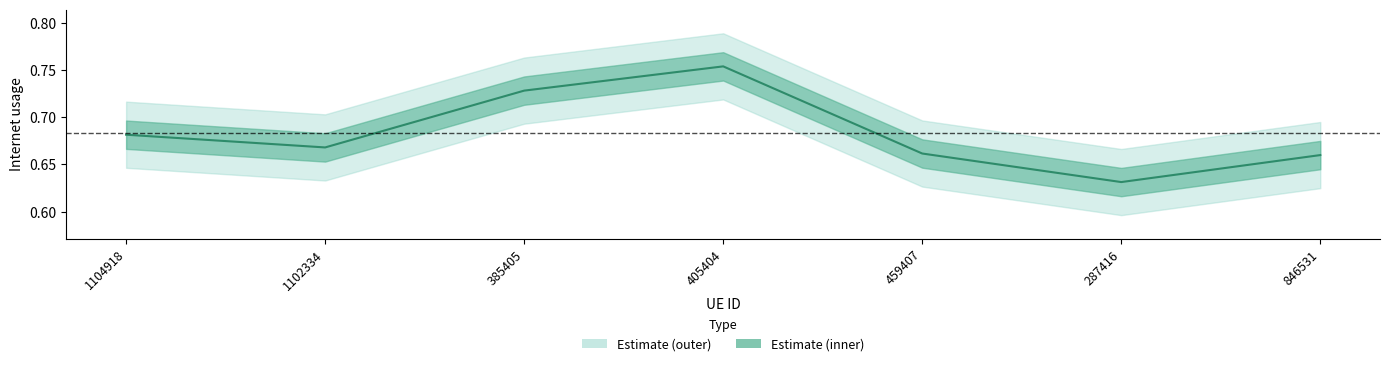

Reading left to right, what are all the values shown in this chart?

1104918=0.7	1102334=0.7	385405=0.7	405404=0.8	459407=0.7	287416=0.6	846531=0.7